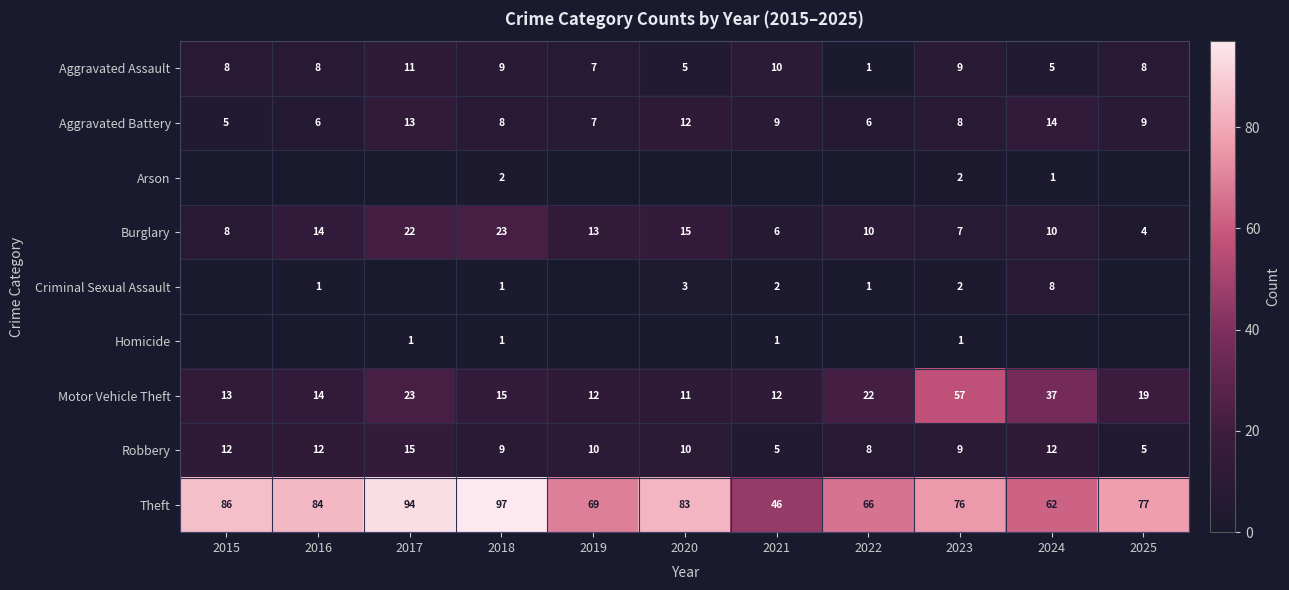

What is the difference between the maximum and minimum values in the Motor Vehicle Theft series?

46